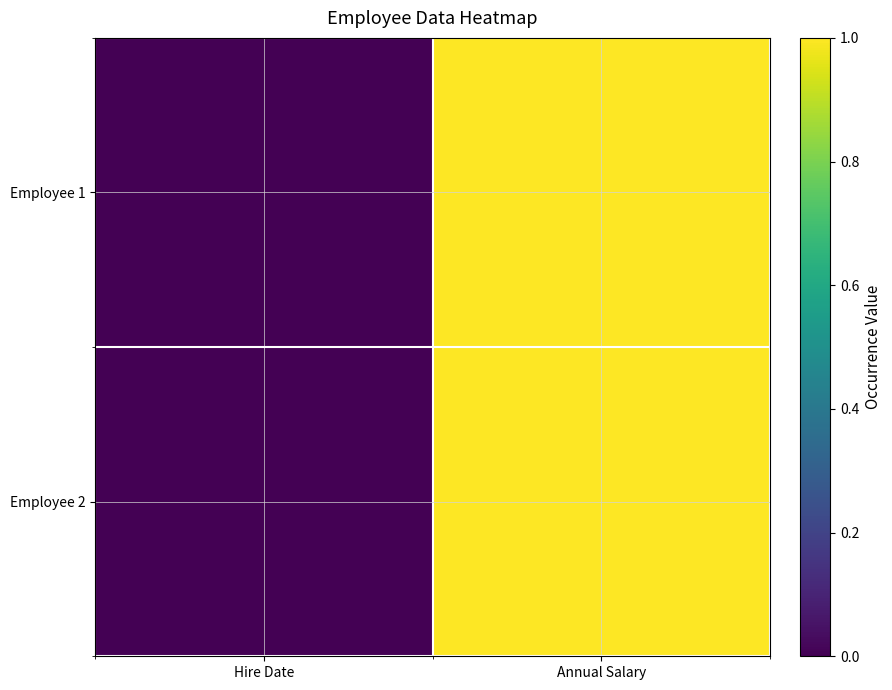

How many distinct data groups are displayed?

2